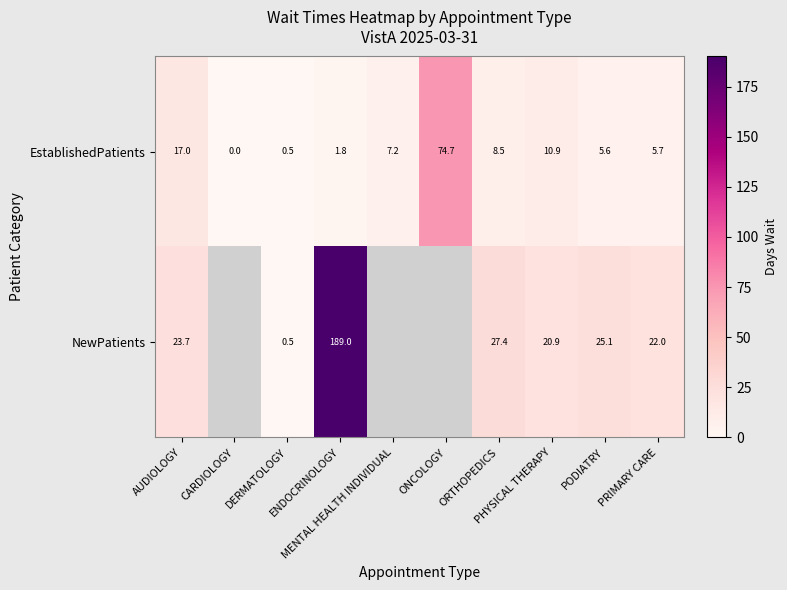

What is the sum of all EstablishedPatients values?

131.9